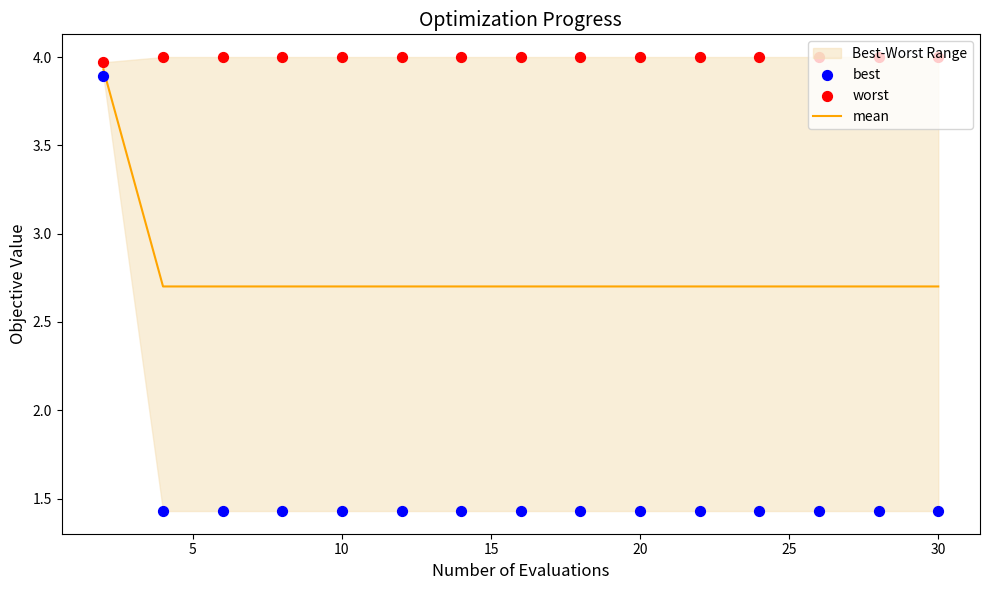

Which series has the widest spread of Y values?

best